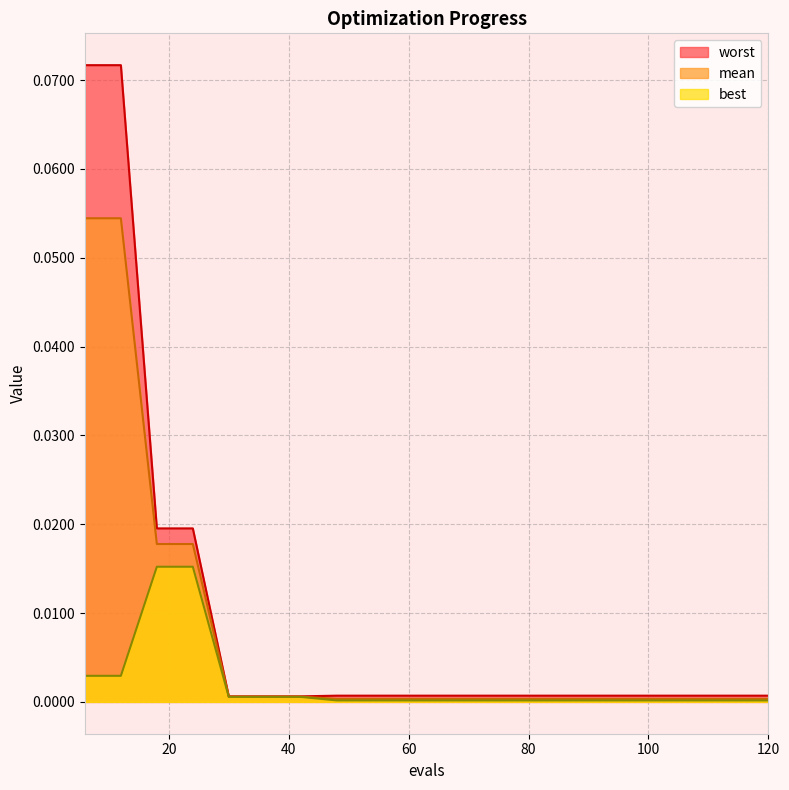

Reading left to right, extract all data points from this chart.

mean: 0.1	0.1	0.0	0.0	0.0	0.0	0.0	0.0	0.0	0.0	0.0	0.0	0.0	0.0	0.0	0.0	0.0	0.0	0.0	0.0
best: 0.0	0.0	0.0	0.0	0.0	0.0	0.0	0.0	0.0	0.0	0.0	0.0	0.0	0.0	0.0	0.0	0.0	0.0	0.0	0.0
worst: 0.1	0.1	0.0	0.0	0.0	0.0	0.0	0.0	0.0	0.0	0.0	0.0	0.0	0.0	0.0	0.0	0.0	0.0	0.0	0.0